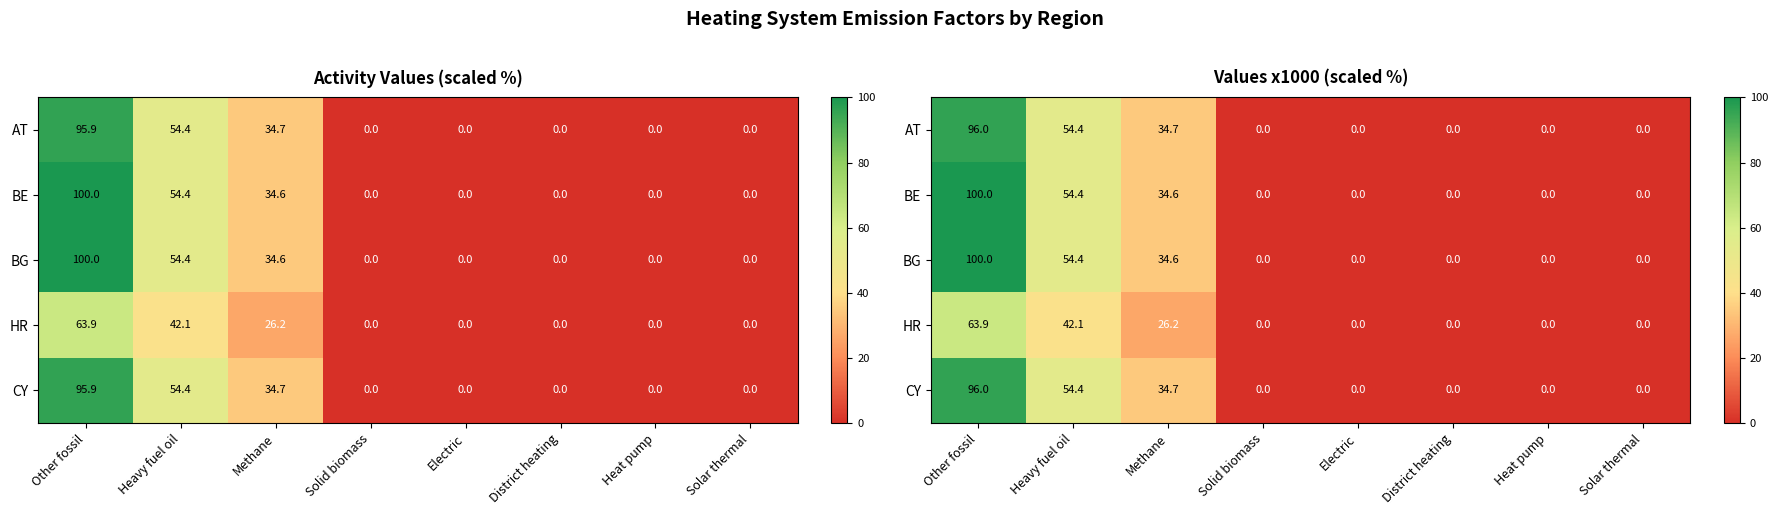

Is it true that AT equals 0.0 at District heating?

True